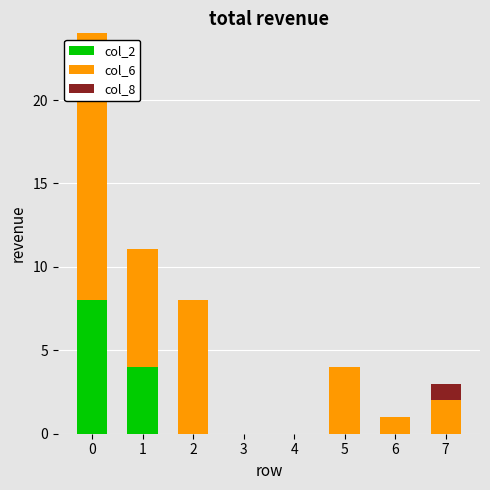

What is the sum of the col_2 values at 5 and 0?

8.0